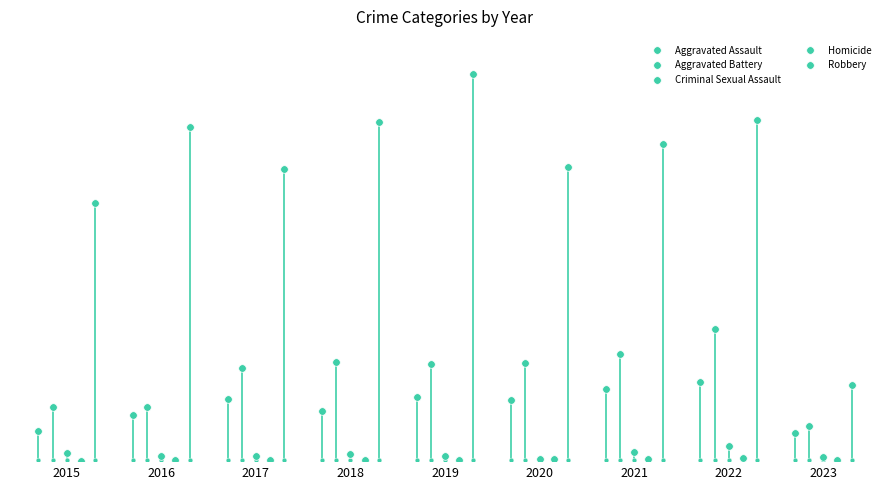

What are all the series names shown in the legend?

Aggravated Assault, Aggravated Battery, Criminal Sexual Assault, Homicide, Robbery